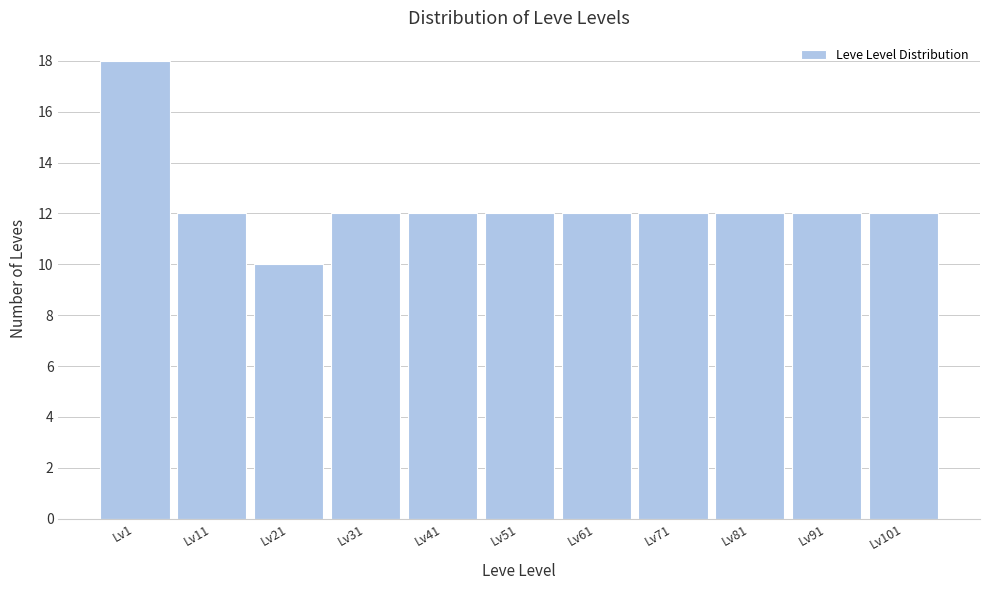

Reading left to right, what are all the values shown in this chart?

Lv1=18	Lv11=12	Lv21=10	Lv31=12	Lv41=12	Lv51=12	Lv61=12	Lv71=12	Lv81=12	Lv91=12	Lv101=12